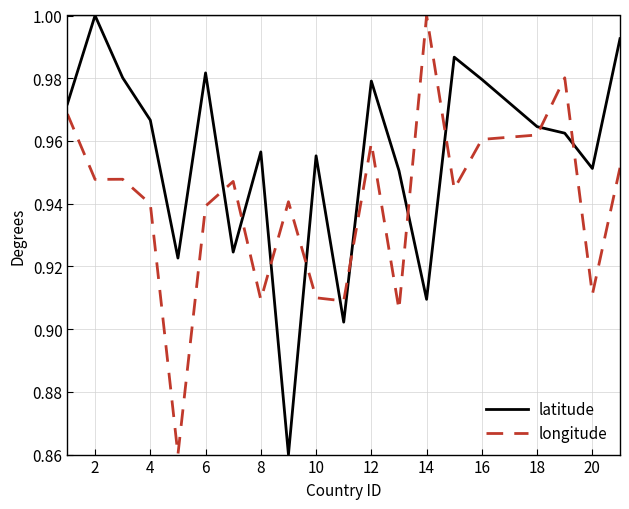

Rank the series by their average value, from lowest to highest.

longitude, latitude